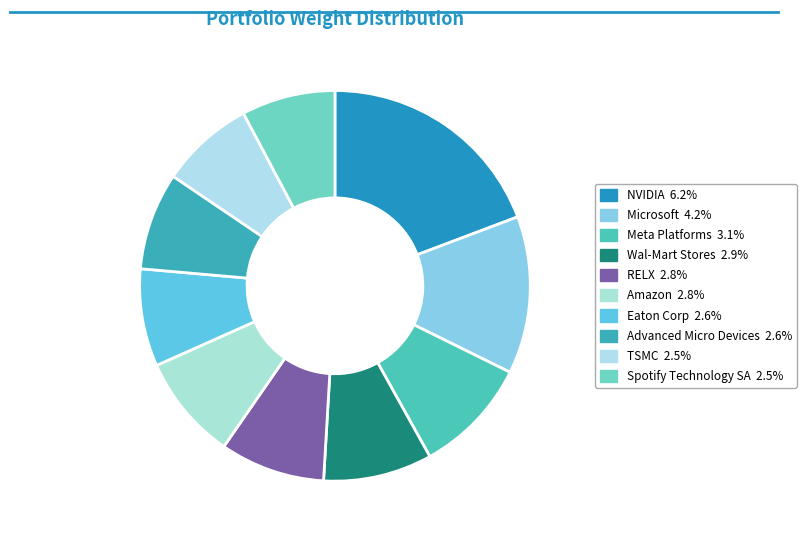

What is the ratio of the value at Eaton Corp to the value at Wal-Mart Stores?

0.9